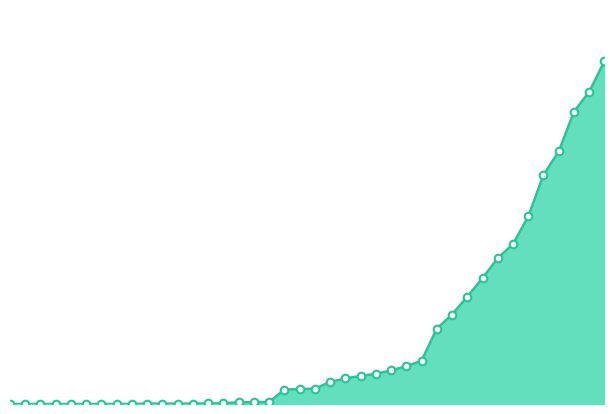

How many lines are shown in the chart?

1